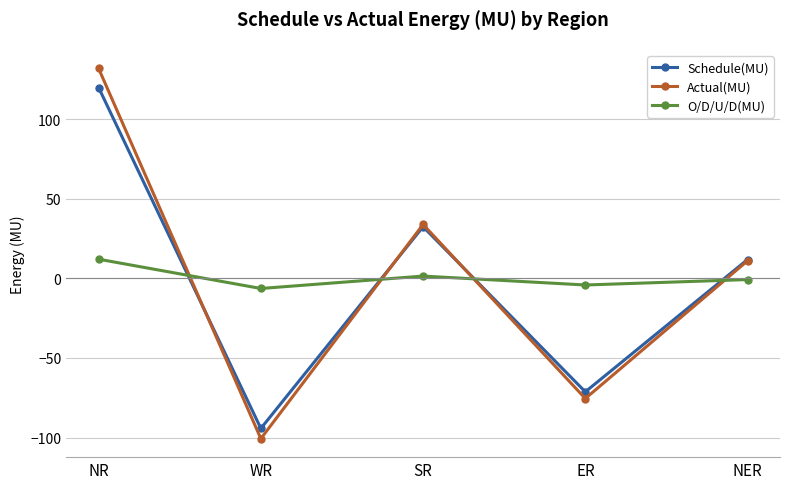

How many intersections are there between O/D/U/D(MU) and Actual(MU)?

4